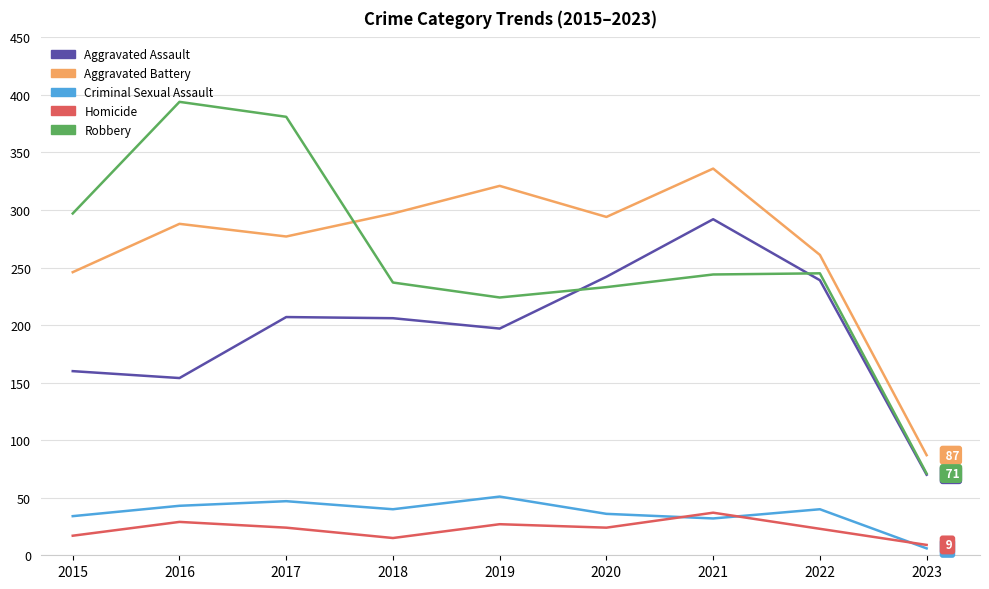

Which category has the lowest value in the Criminal Sexual Assault series?

2023